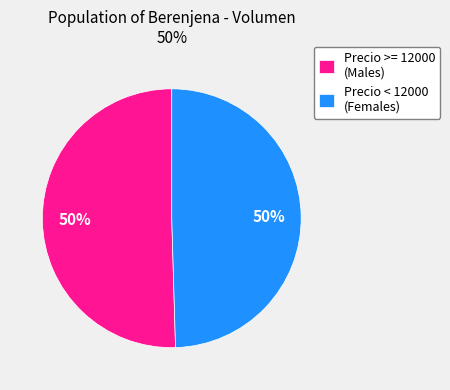

What is the ratio of the value at Precio >= 12000 (Males) to the value at Precio < 12000 (Females)?

1.0